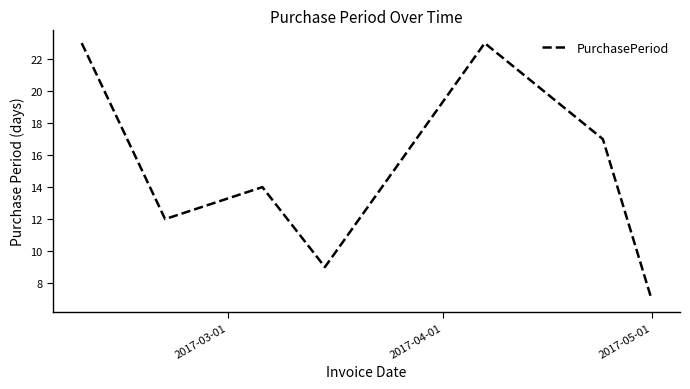

What is the difference between the second highest and second lowest values?

14